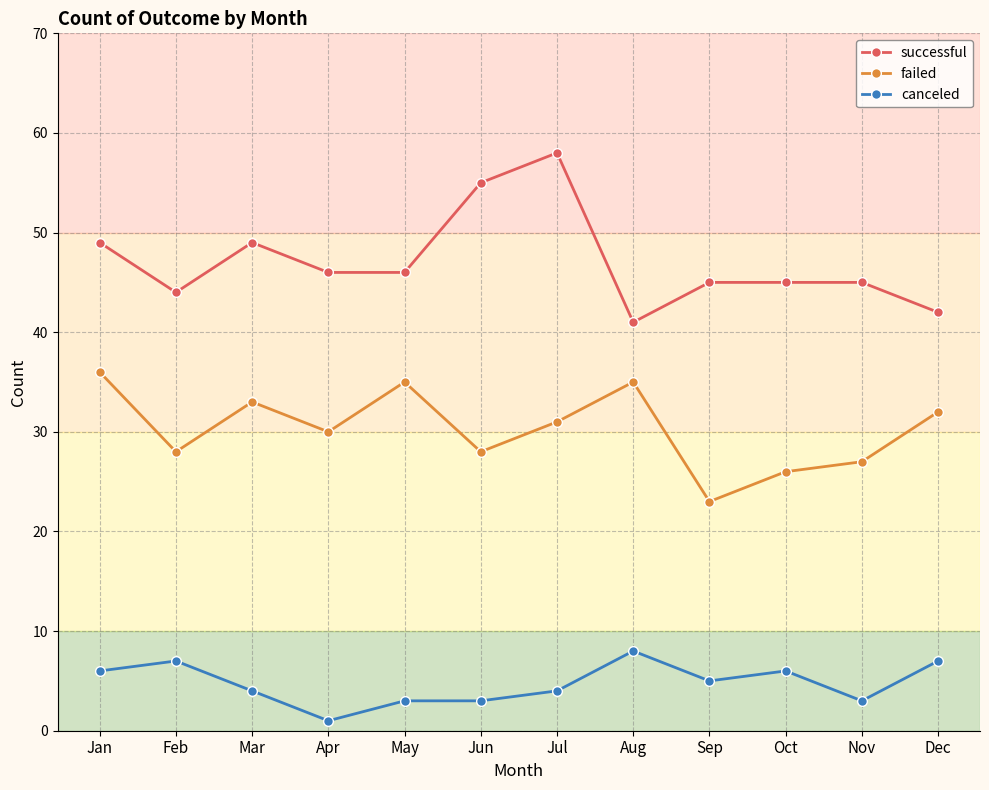

List the series in order of their peak value, lowest first.

canceled, failed, successful